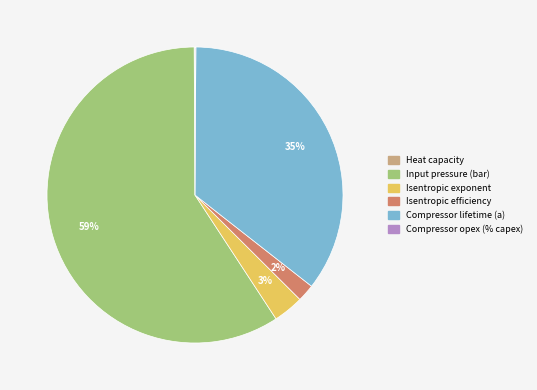

What is the largest slice in the pie chart?

Input pressure (bar)